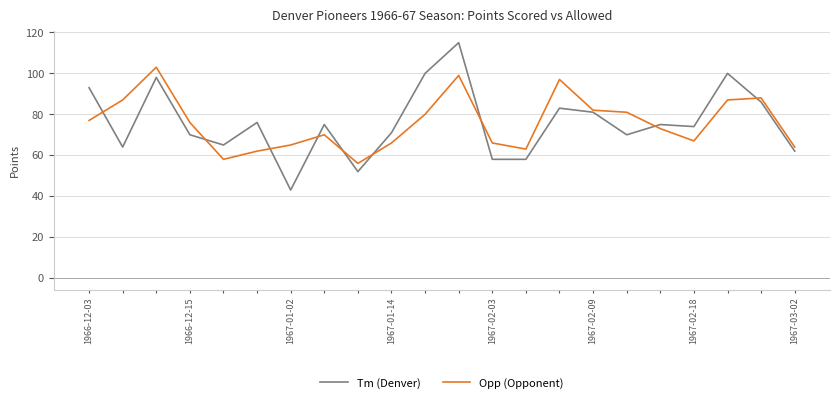

What is the greatest value displayed?

115